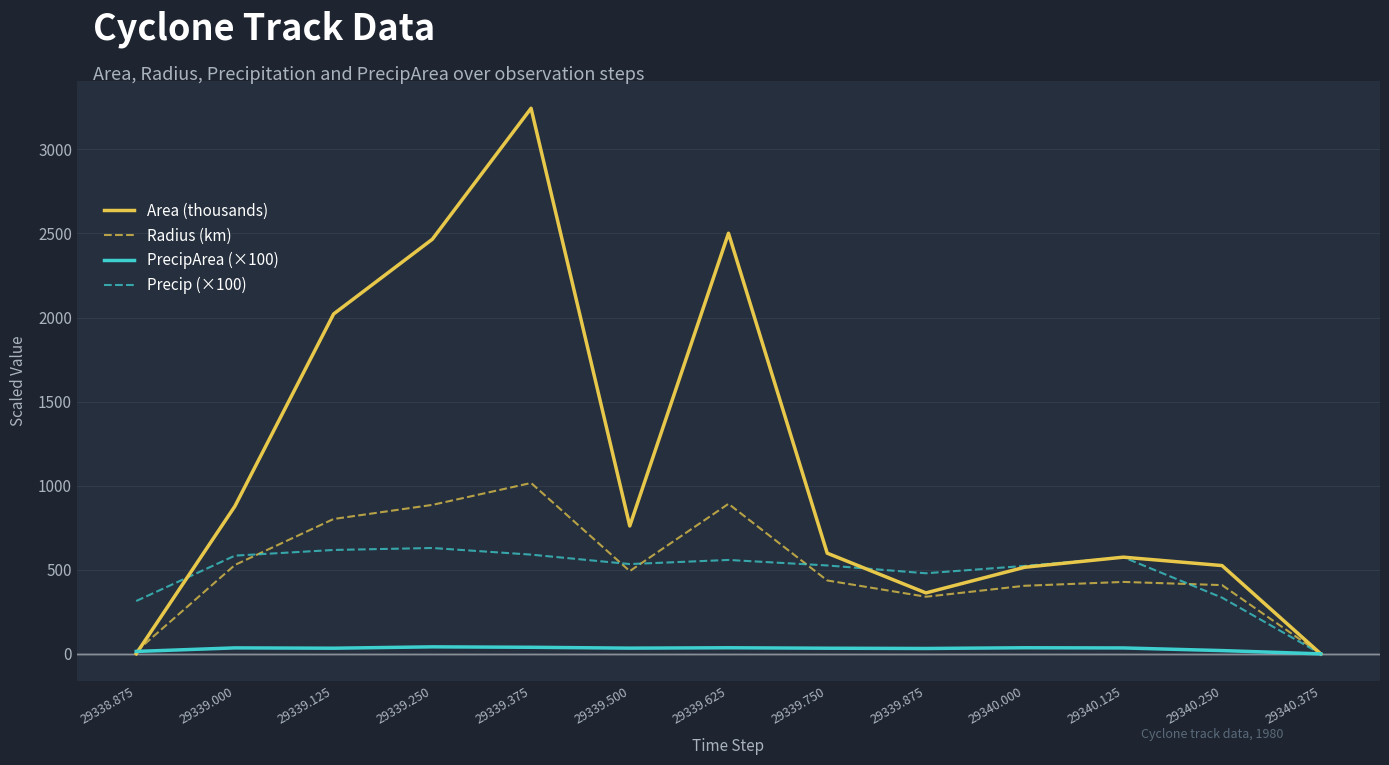

Is this an area chart (filled region under the line)?

No